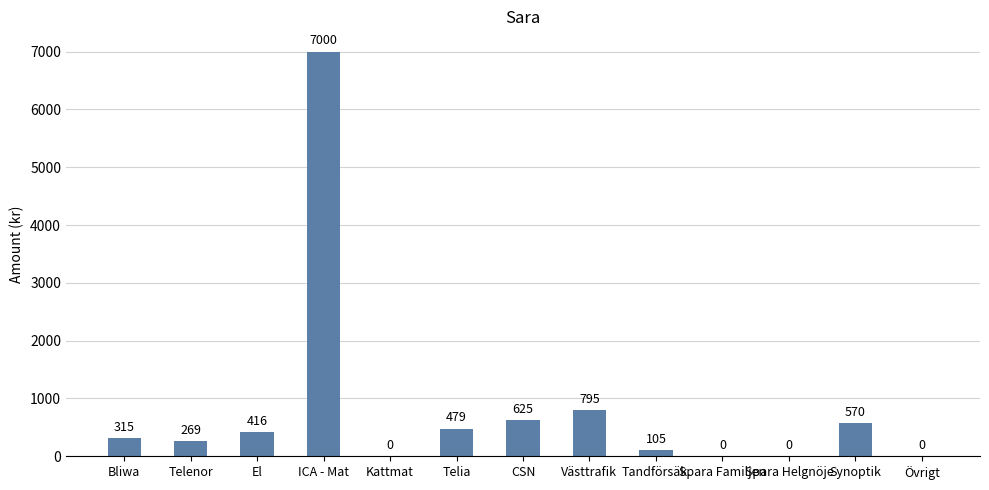

Where is the data nearest to the value 3500?

Västtrafik